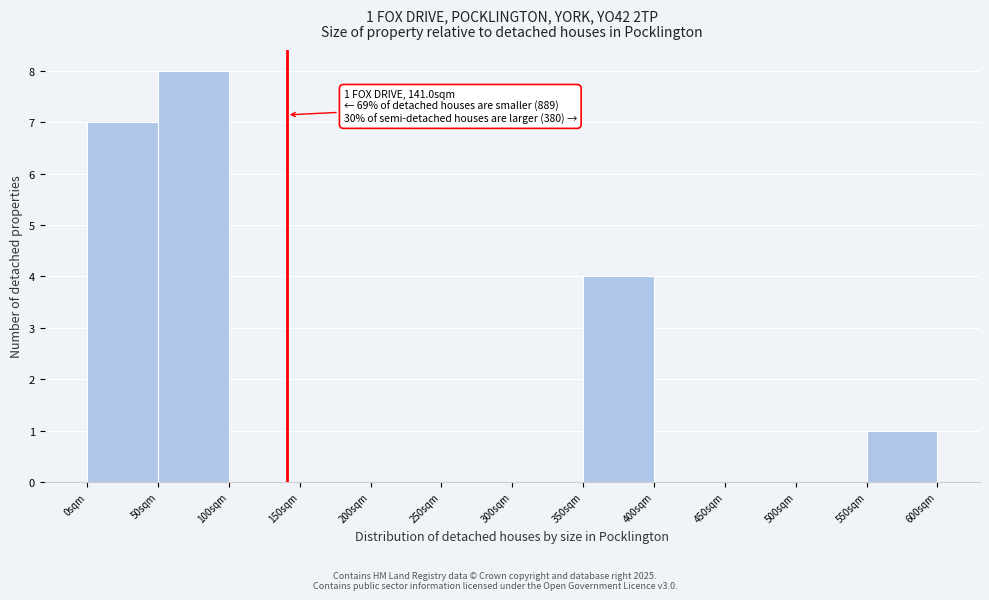

Which range on the x-axis has the tallest bar?

50 to 100